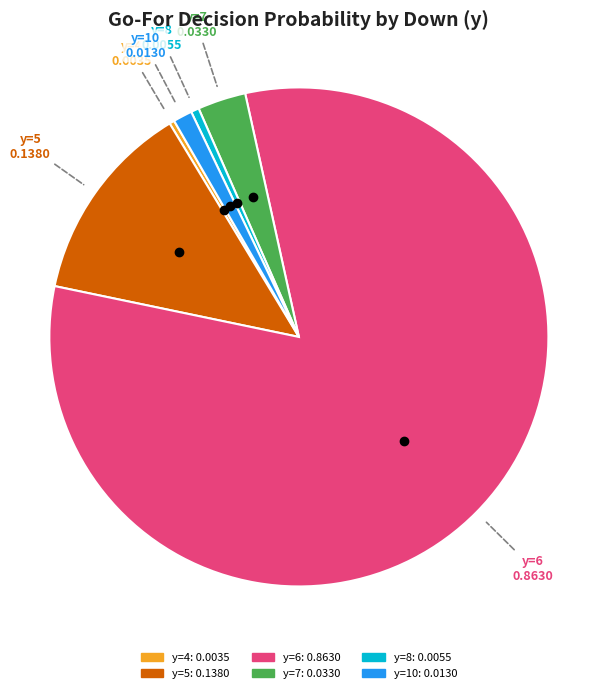

Is there any slice that represents more than half of the pie?

Yes